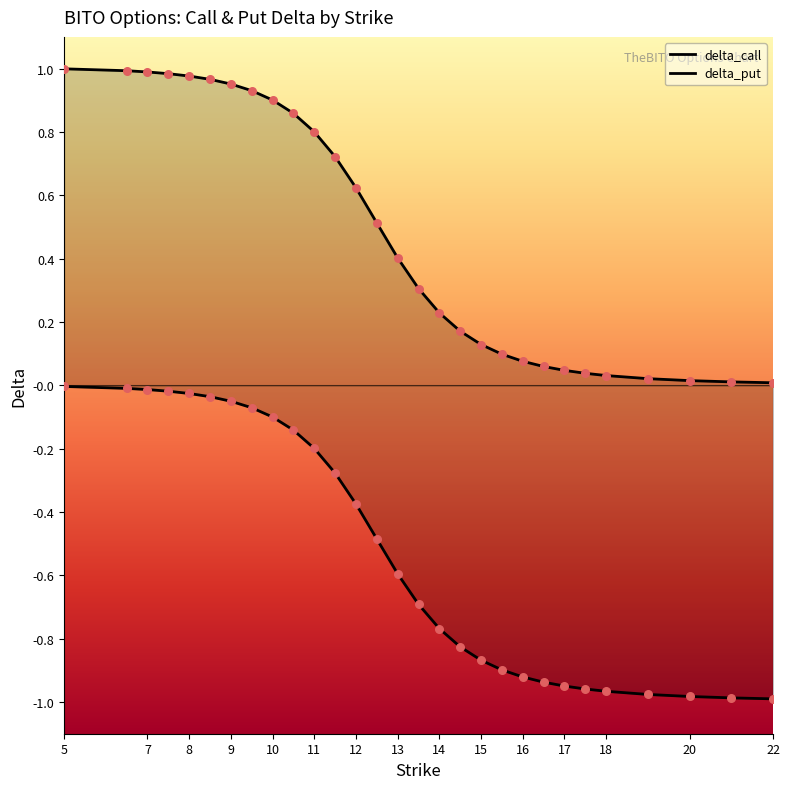

What is the total value across all series at 15.5?

-0.8